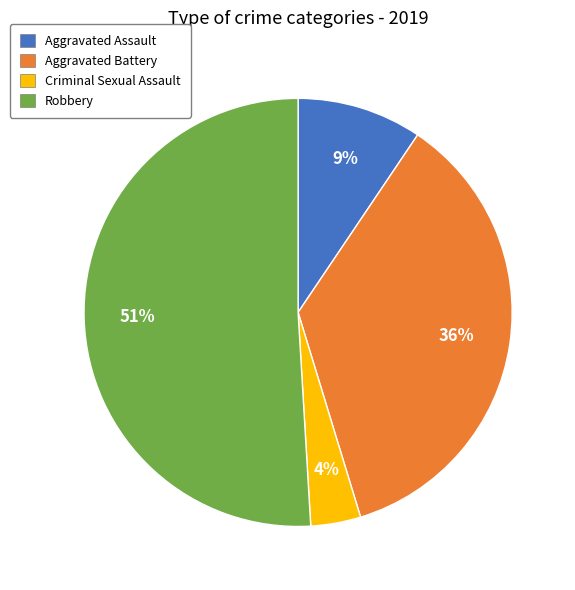

To the nearest percent, what is the average slice percentage?

25%